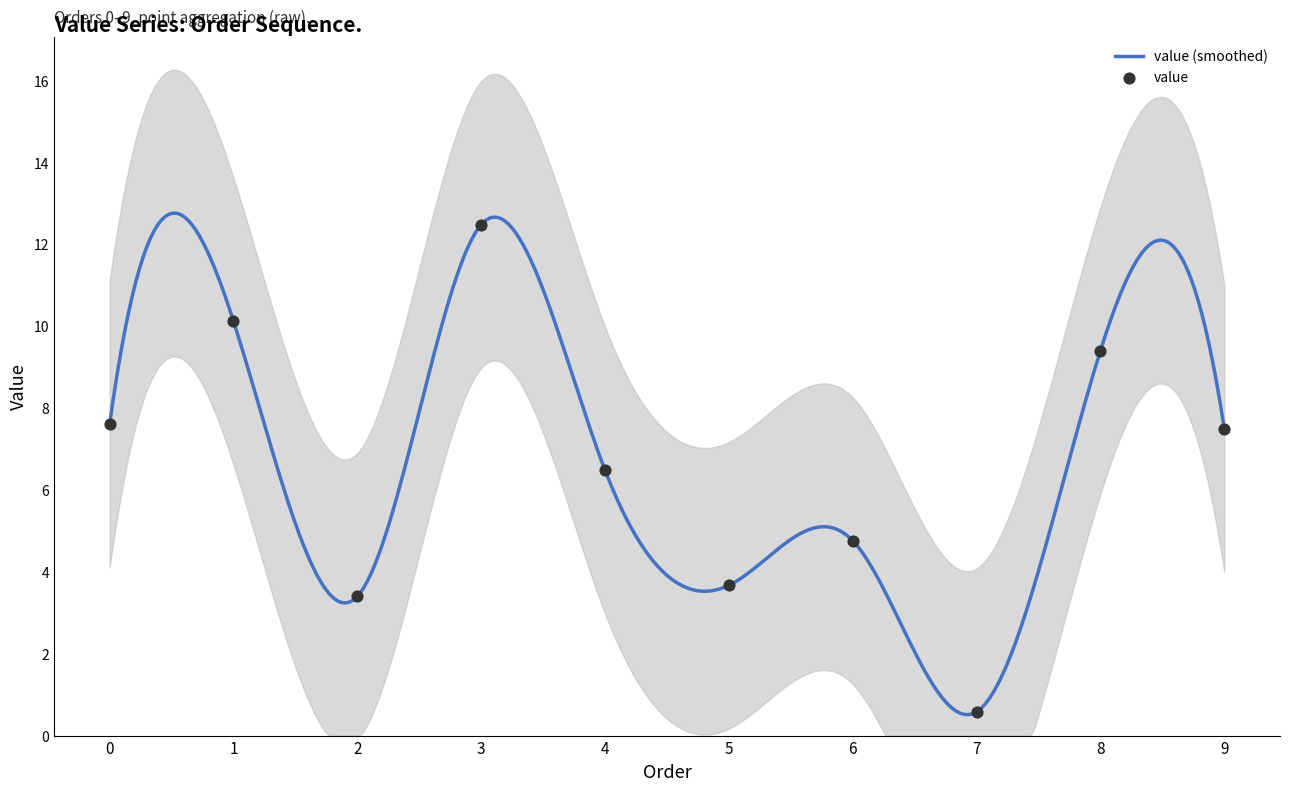

Between 8 and 2, which is larger?

8